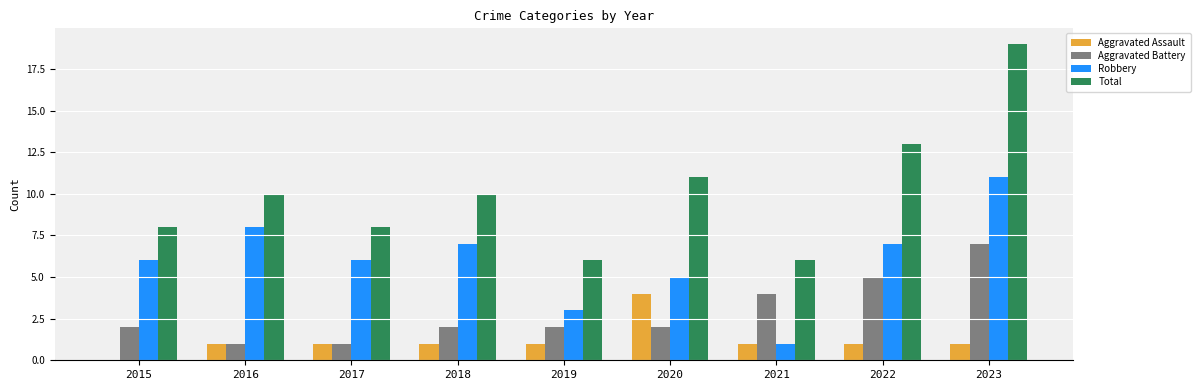

Which series changed the most between 2016 and 2019?

Robbery